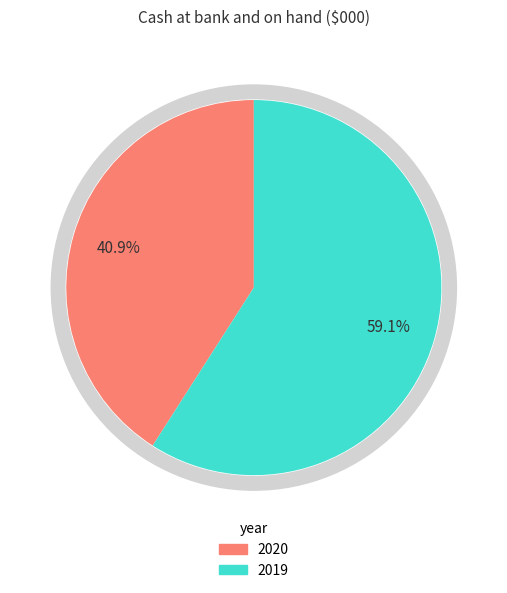

What is the smallest slice in the pie chart?

2020